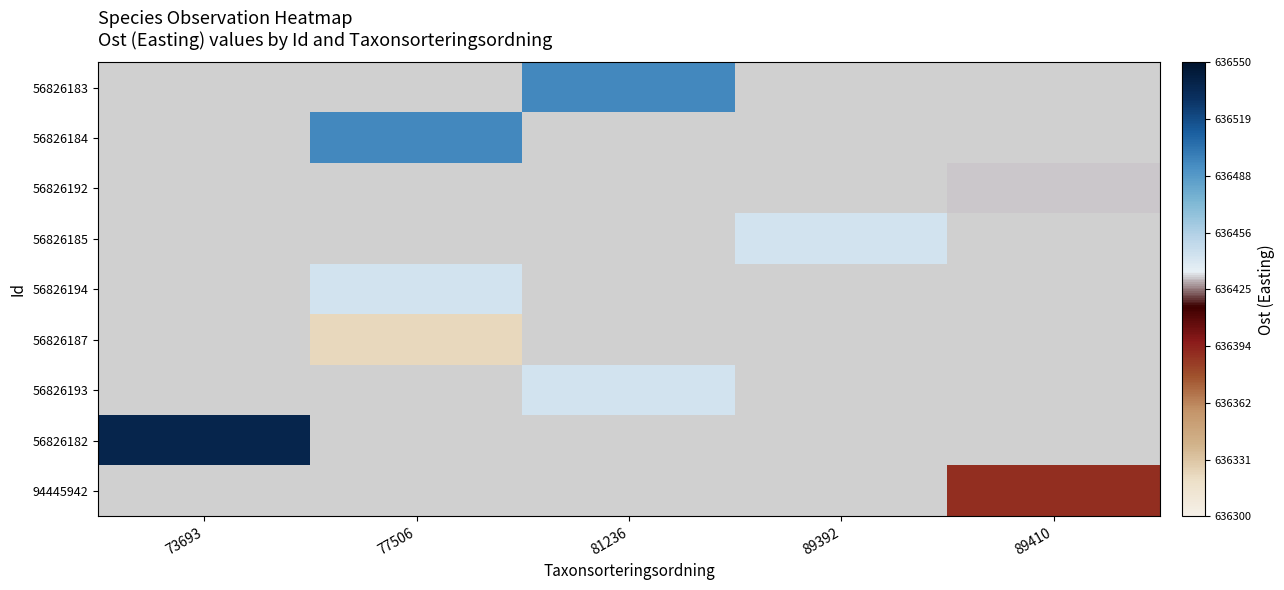

How many data points does each series have?

5